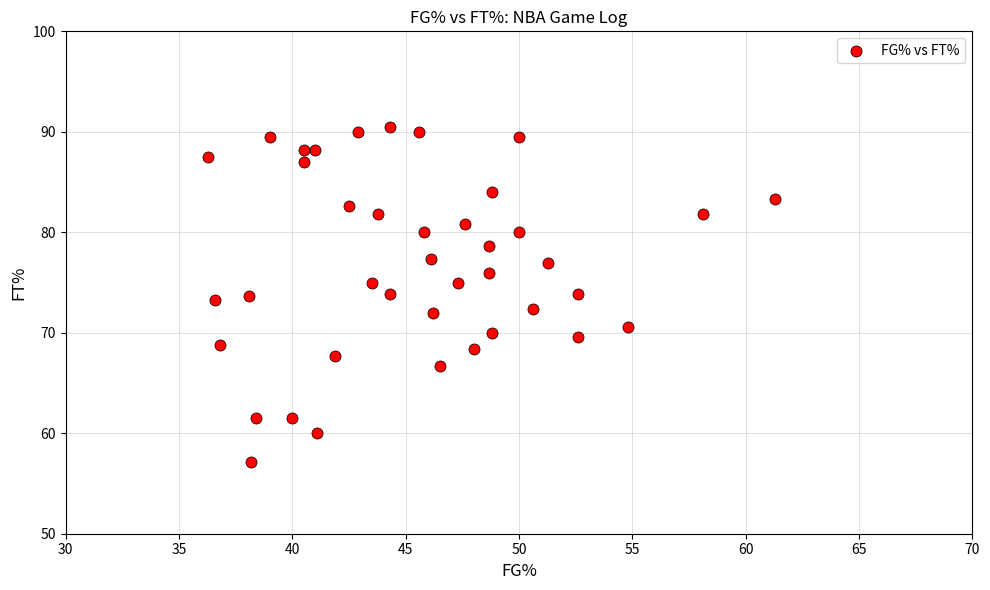

What is the range of X values (max minus min)?

25.0